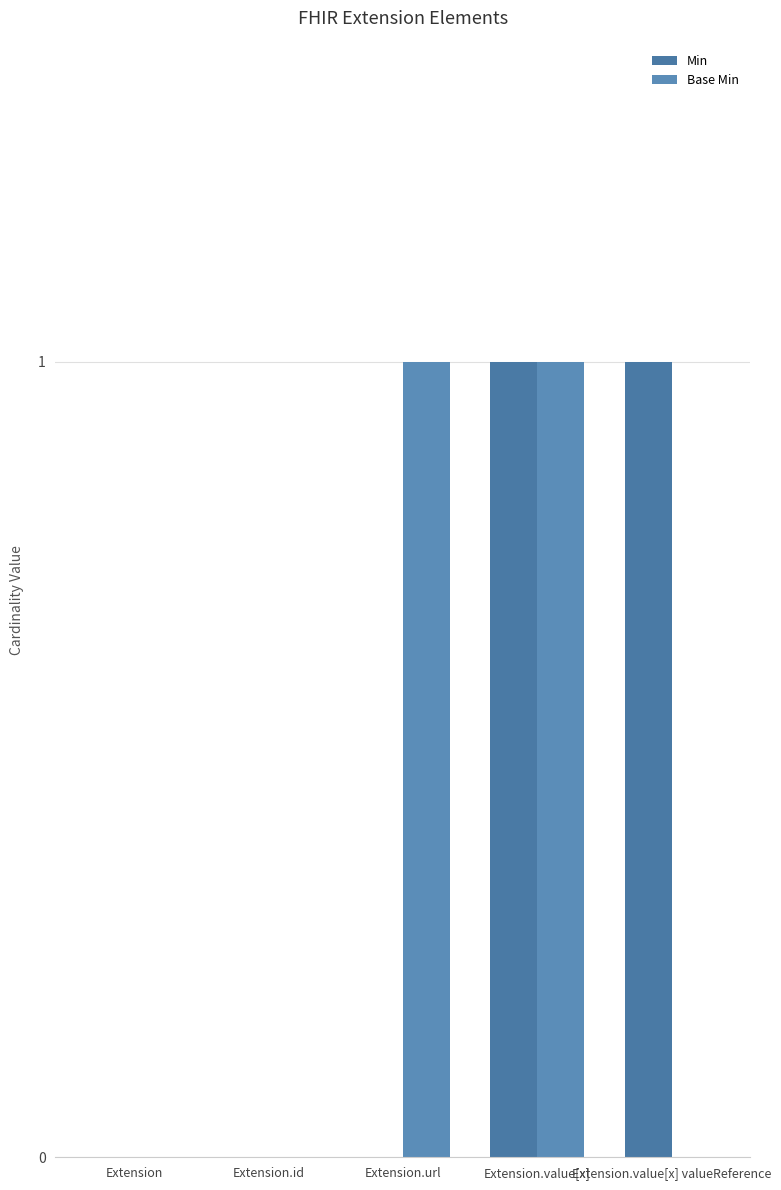

How many data points does each series have?

5